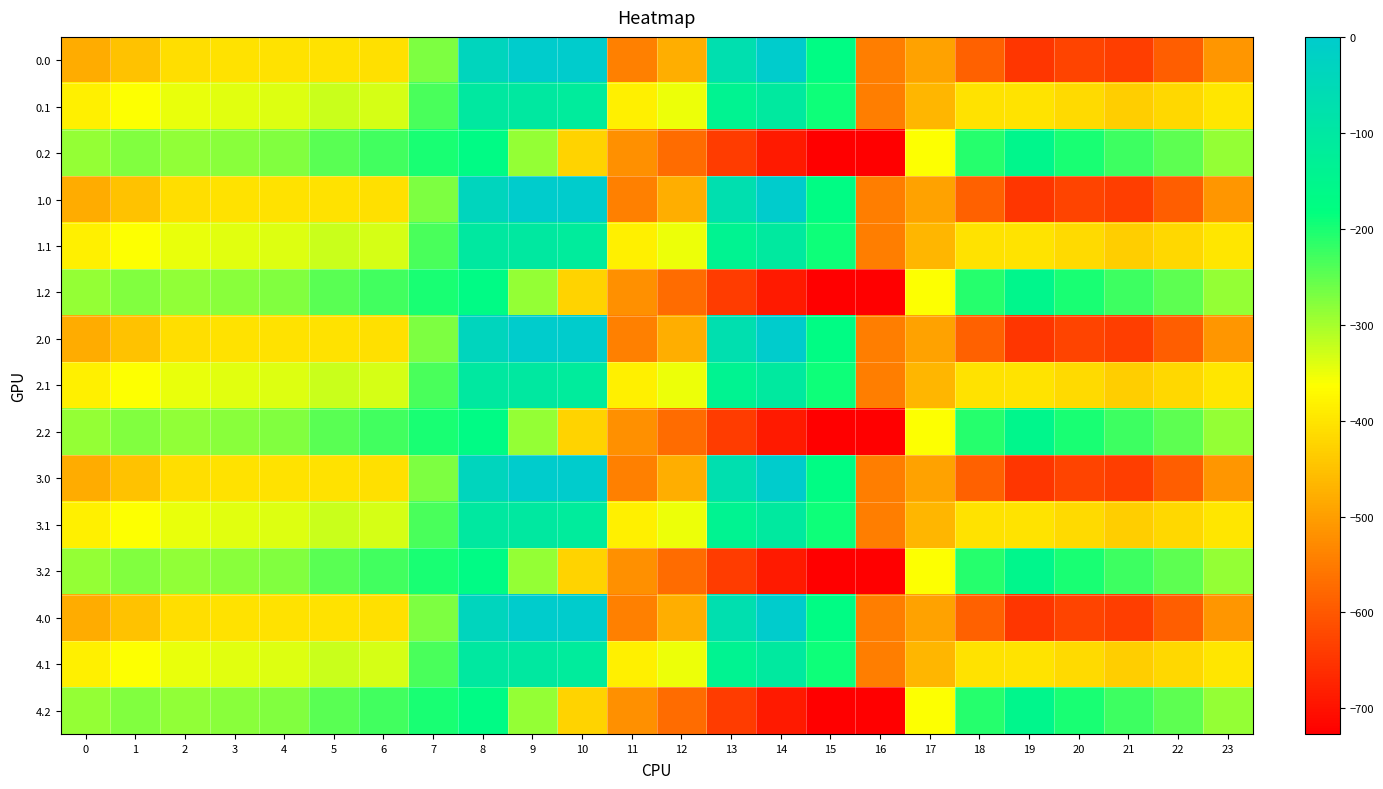

Which category has the lowest value across all series?

16